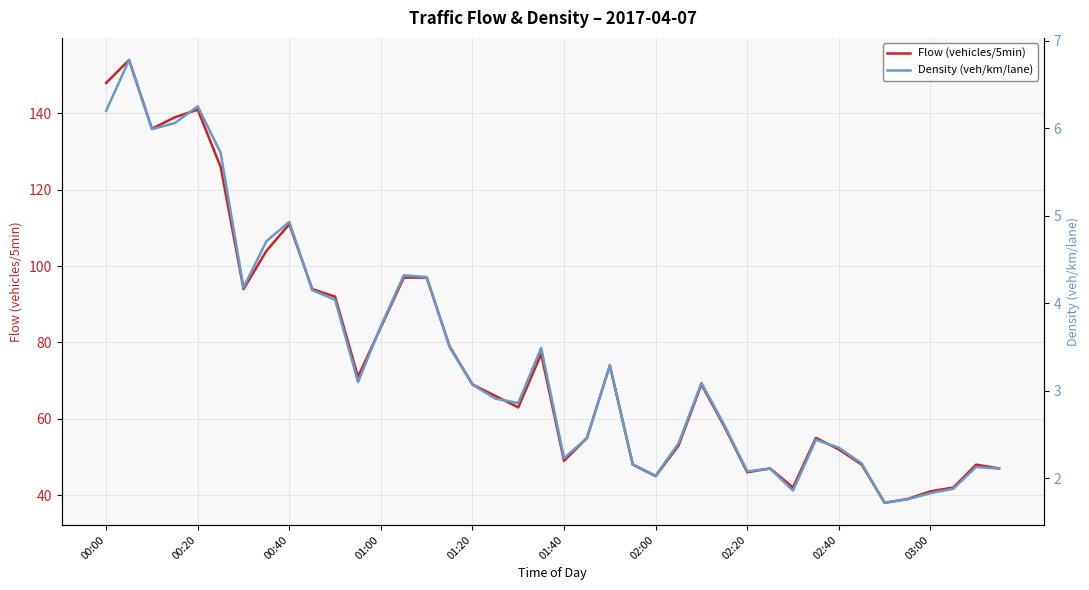

Is it true that Flow (vehicles/5min) equals 69 at 01:20?

True